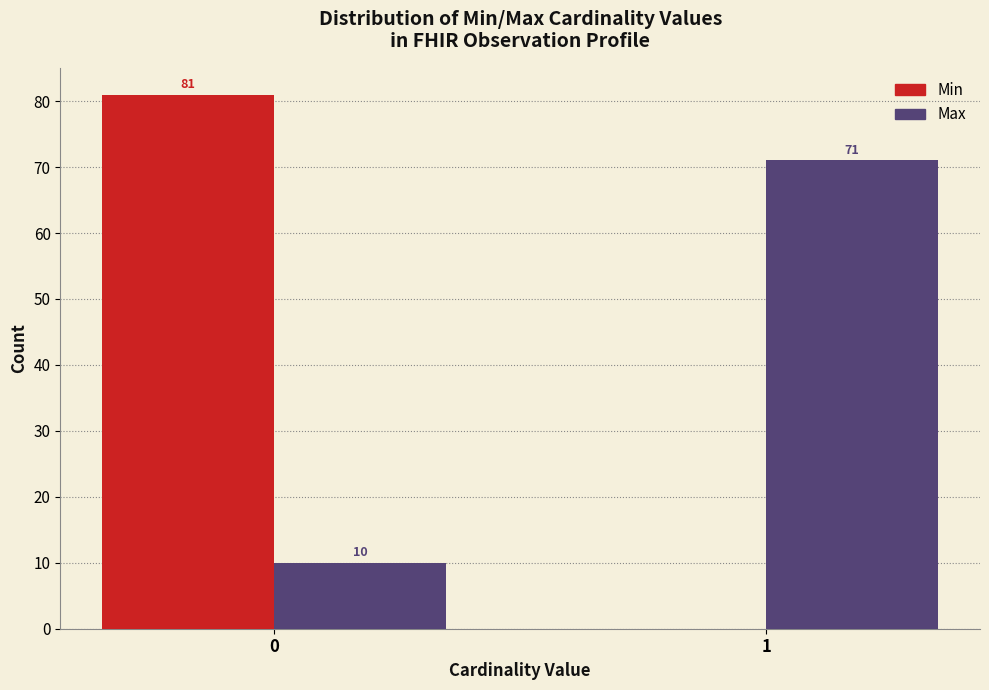

Reading right to left, transcribe all the data shown in this chart.

Min: 1=0	0=81
Max: 1=71	0=10